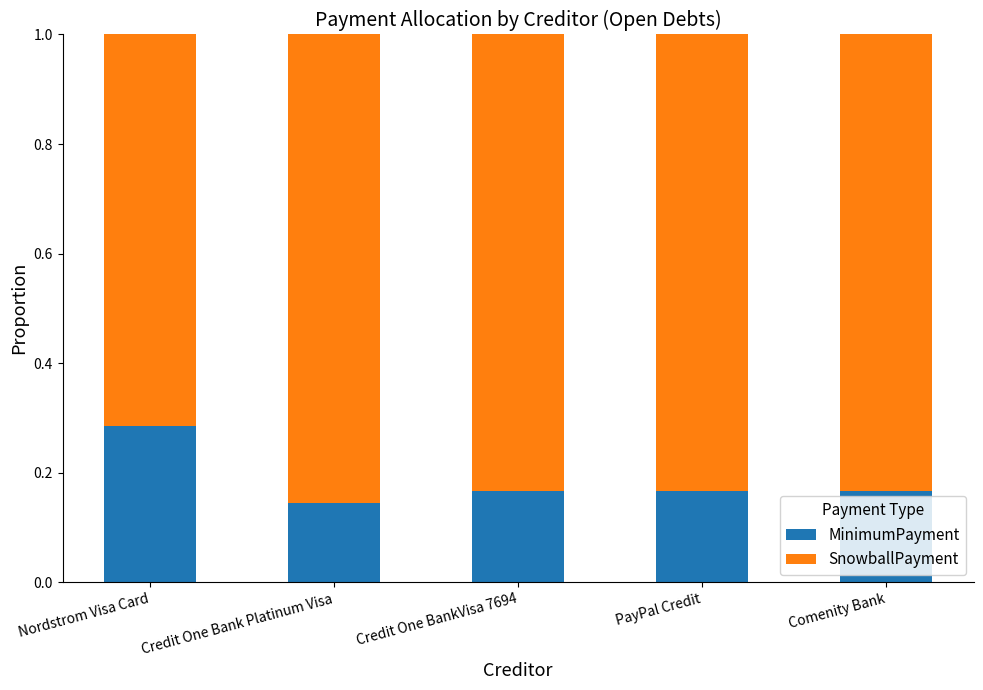

Where is MinimumPayment nearest to the value 0?

Credit One Bank Platinum Visa